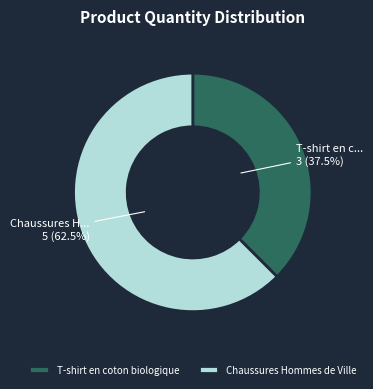

Do T-shirt en coton biologique and Chaussures Hommes de Ville together represent more than half of the pie?

Yes